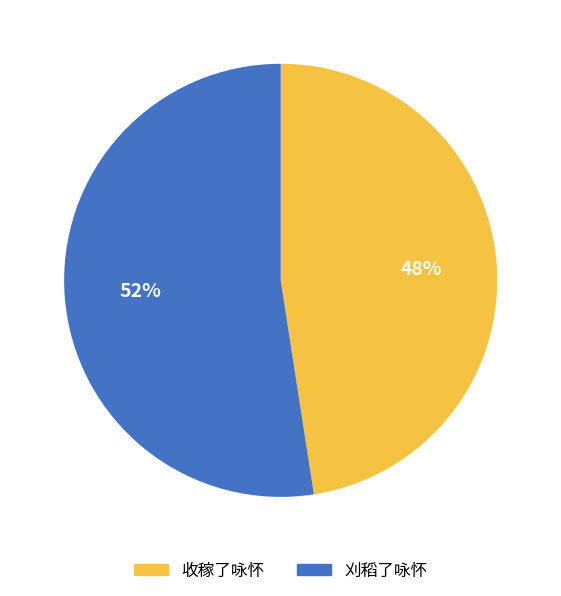

The 收稼了咏怀 slice represents 89% of the pie. True or false?

False